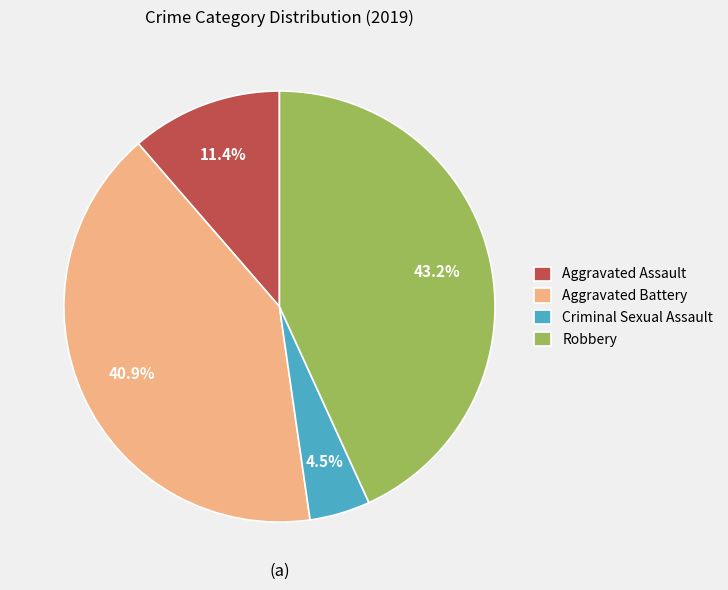

Is there any slice that represents more than half of the pie?

No